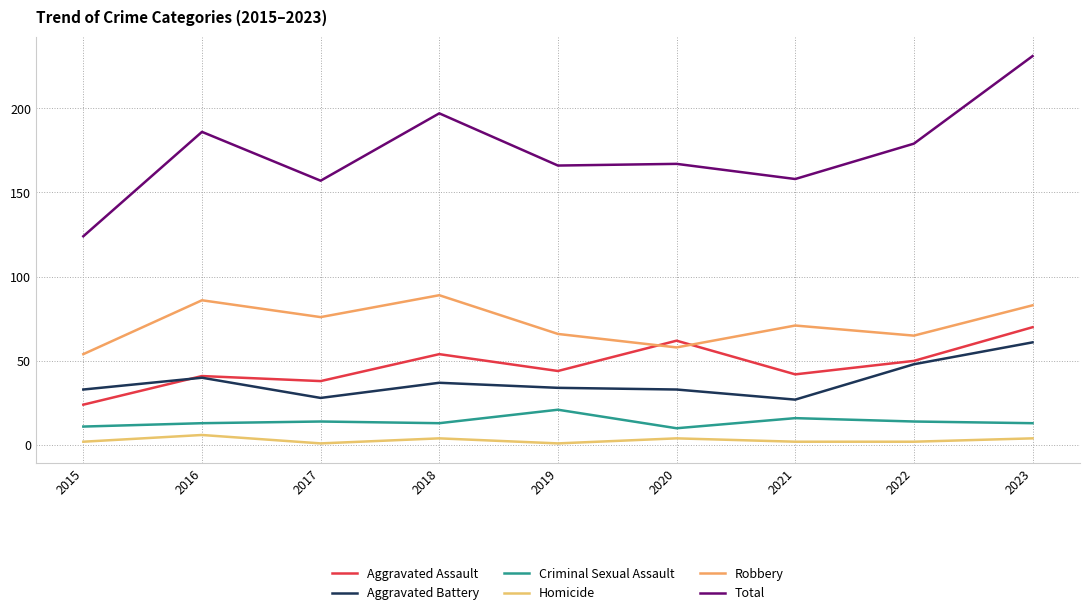

Reading left to right, transcribe all the data shown in this chart.

Aggravated Assault: 2015=24	2016=41	2017=38	2018=54	2019=44	2020=62	2021=42	2022=50	2023=70
Aggravated Battery: 2015=33	2016=40	2017=28	2018=37	2019=34	2020=33	2021=27	2022=48	2023=61
Criminal Sexual Assault: 2015=11	2016=13	2017=14	2018=13	2019=21	2020=10	2021=16	2022=14	2023=13
Homicide: 2015=2	2016=6	2017=1	2018=4	2019=1	2020=4	2021=2	2022=2	2023=4
Robbery: 2015=54	2016=86	2017=76	2018=89	2019=66	2020=58	2021=71	2022=65	2023=83
Total: 2015=124	2016=186	2017=157	2018=197	2019=166	2020=167	2021=158	2022=179	2023=231